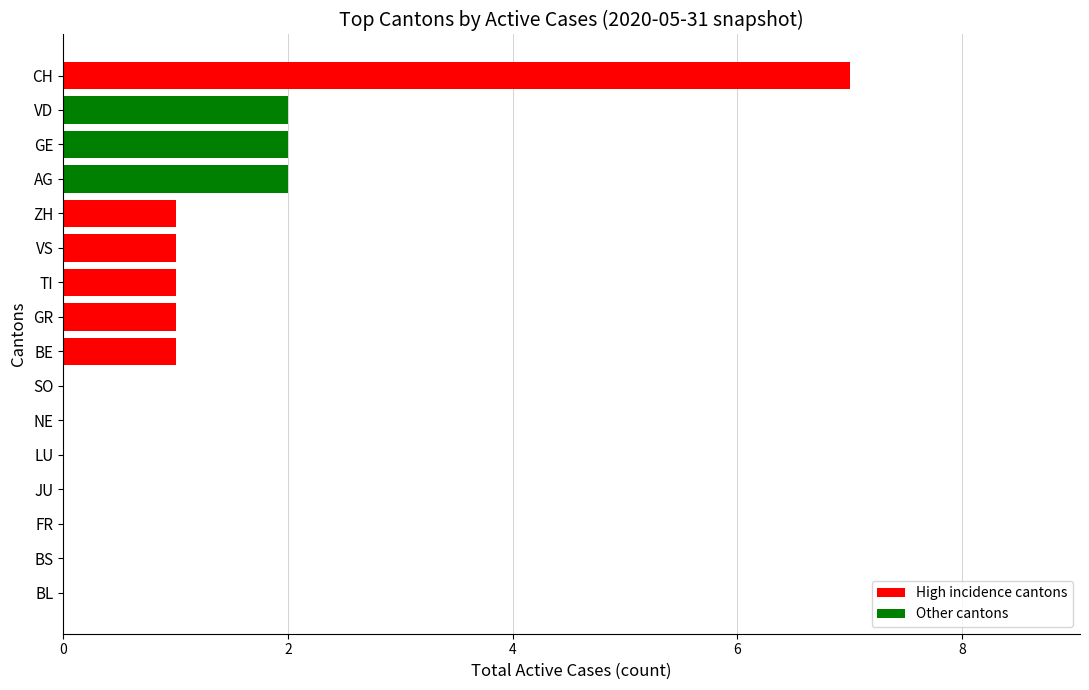

Which has a higher value, GR or VD?

VD